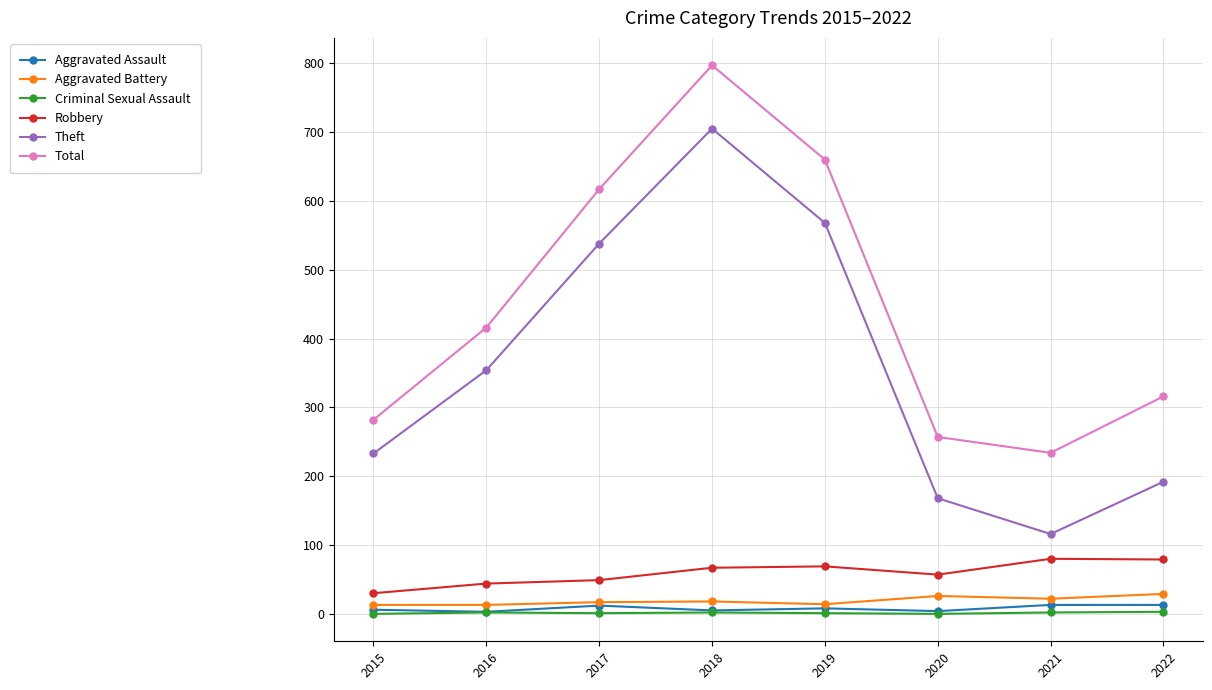

The value of Criminal Sexual Assault at 2017 is 1. True or false?

True